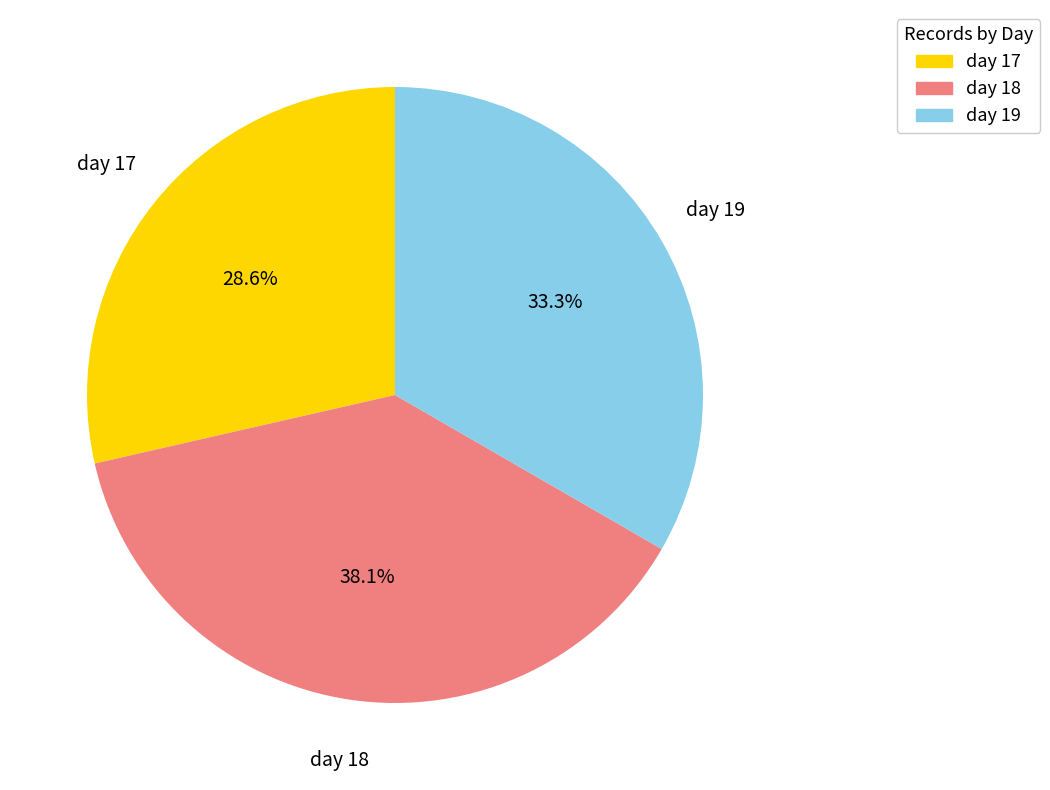

What is the smallest slice in the pie chart?

day 17